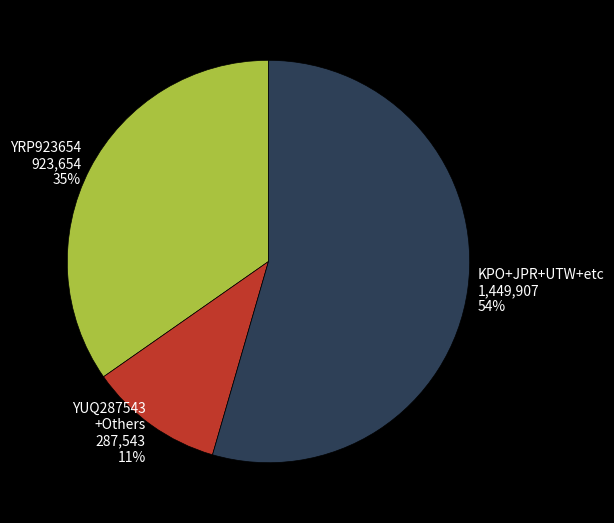

To the nearest percent, what is the average slice percentage?

33%